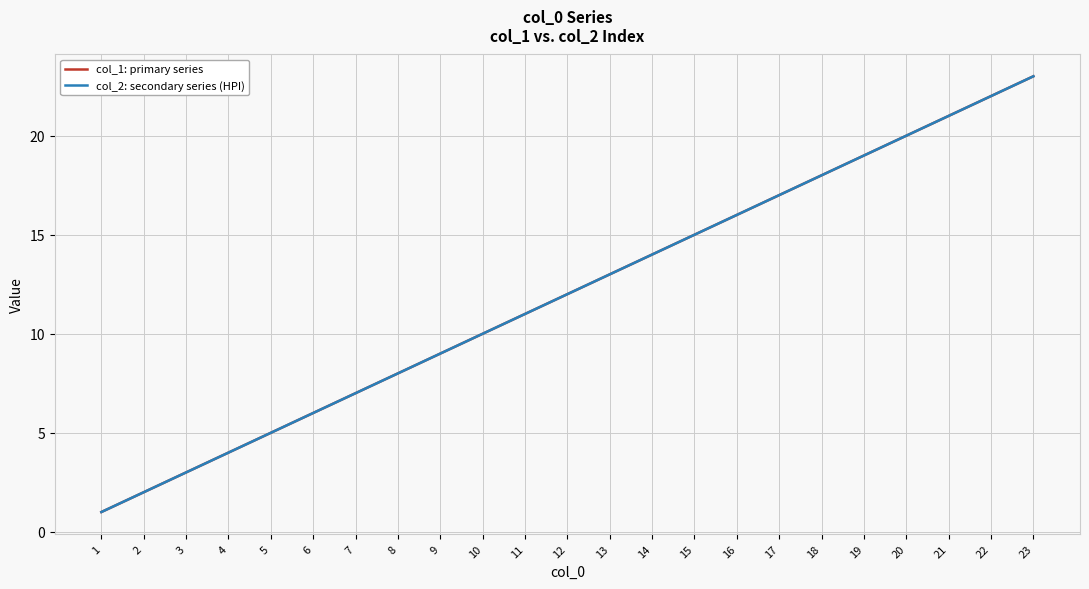

Does the chart have visible grid lines?

Yes